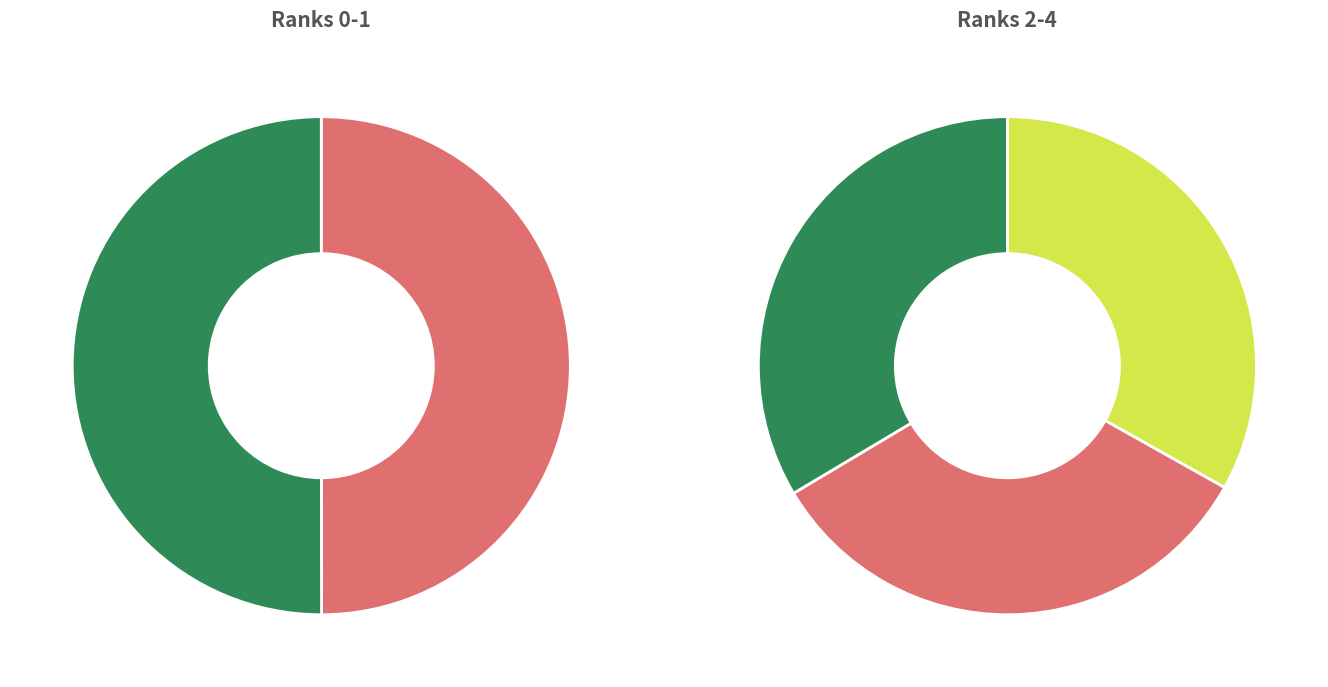

Rank the categories by value from highest to lowest.

1, 0, 4, 3, 2